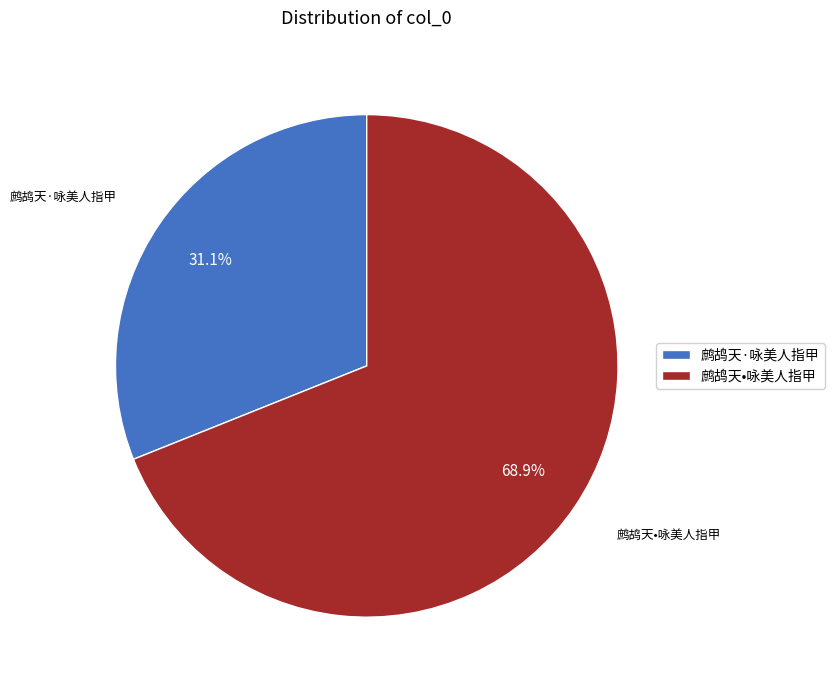

Count the number of slices in the pie.

2